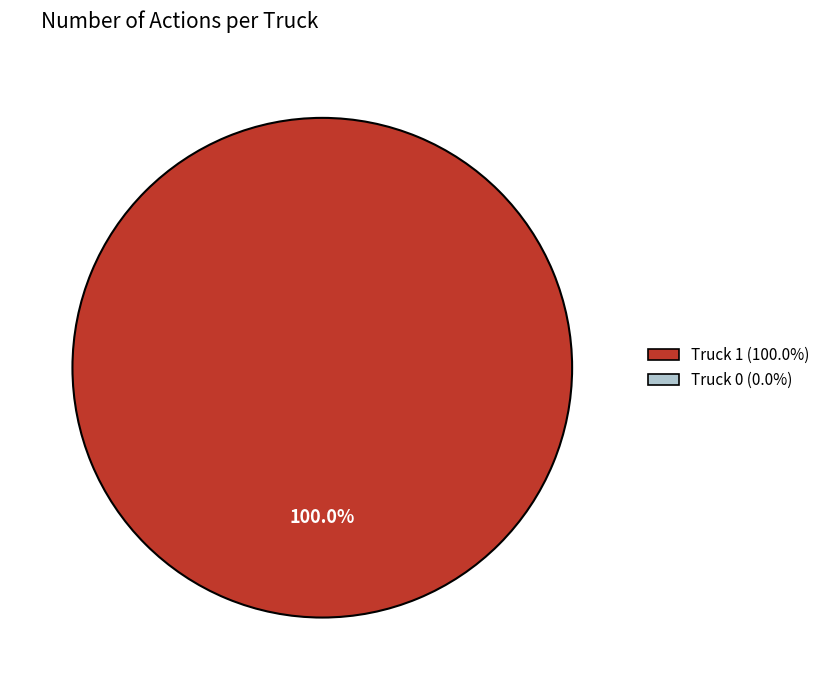

Is there a majority slice in this chart?

Yes